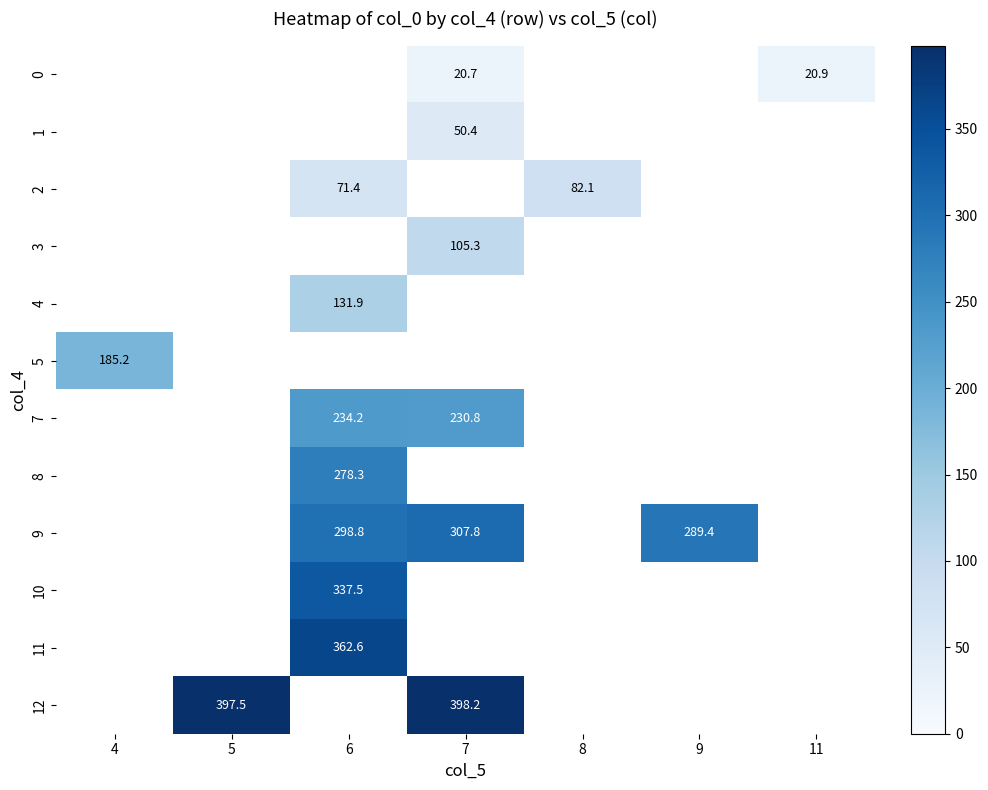

Is it true that row_9 equals 337.5 at 6?

True